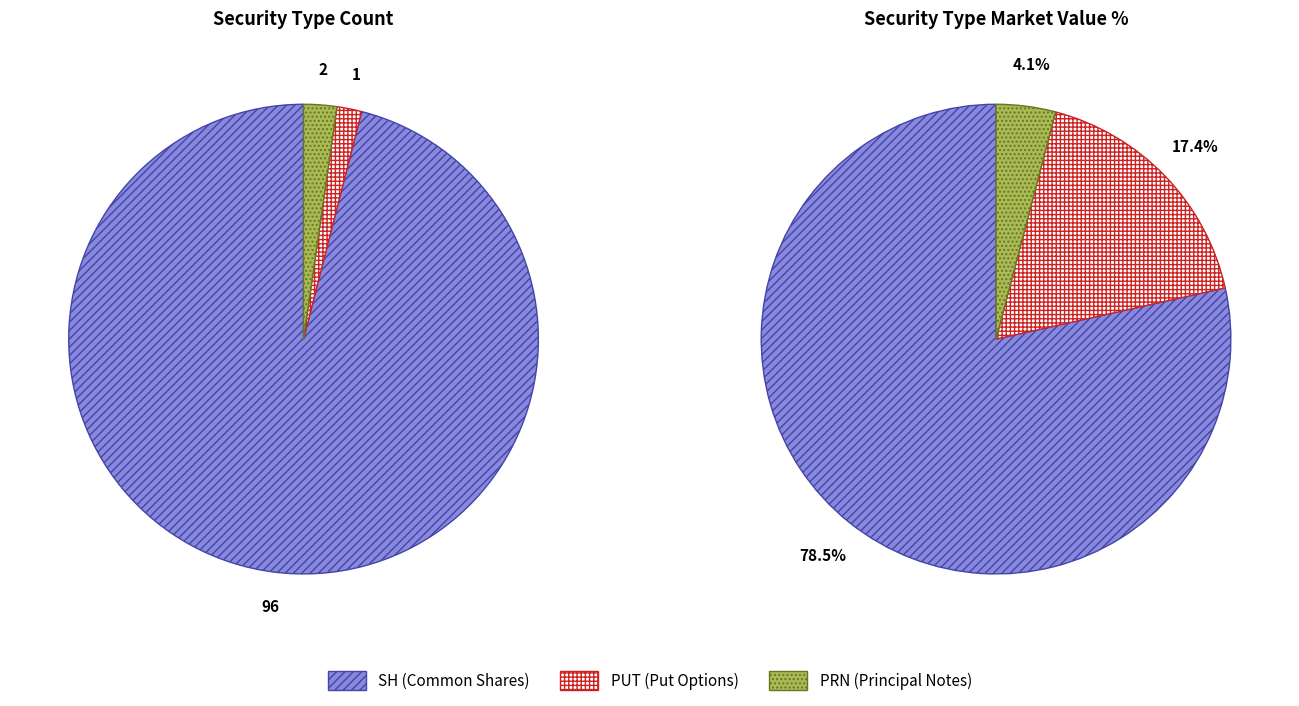

Which category has the biggest portion of the pie?

SH